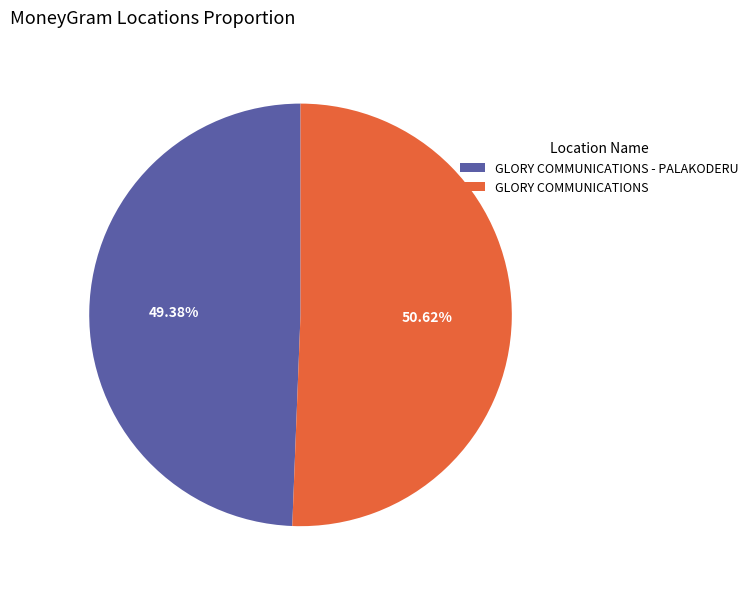

Count the number of slices in the pie.

2